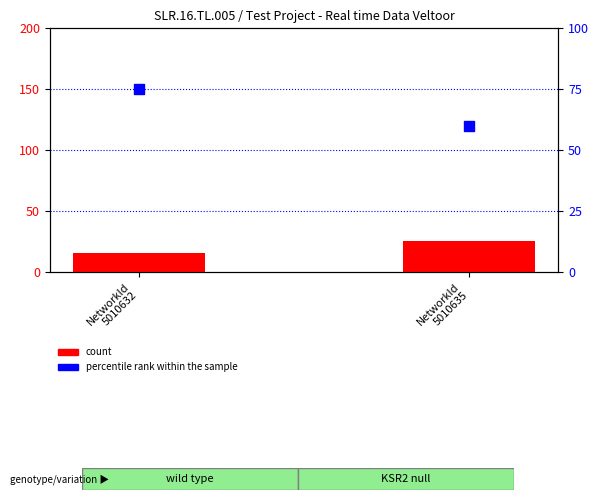

Is the value of count at NetworkId
5010632 greater than the value of percentile rank within the sample at NetworkId
5010635?

No